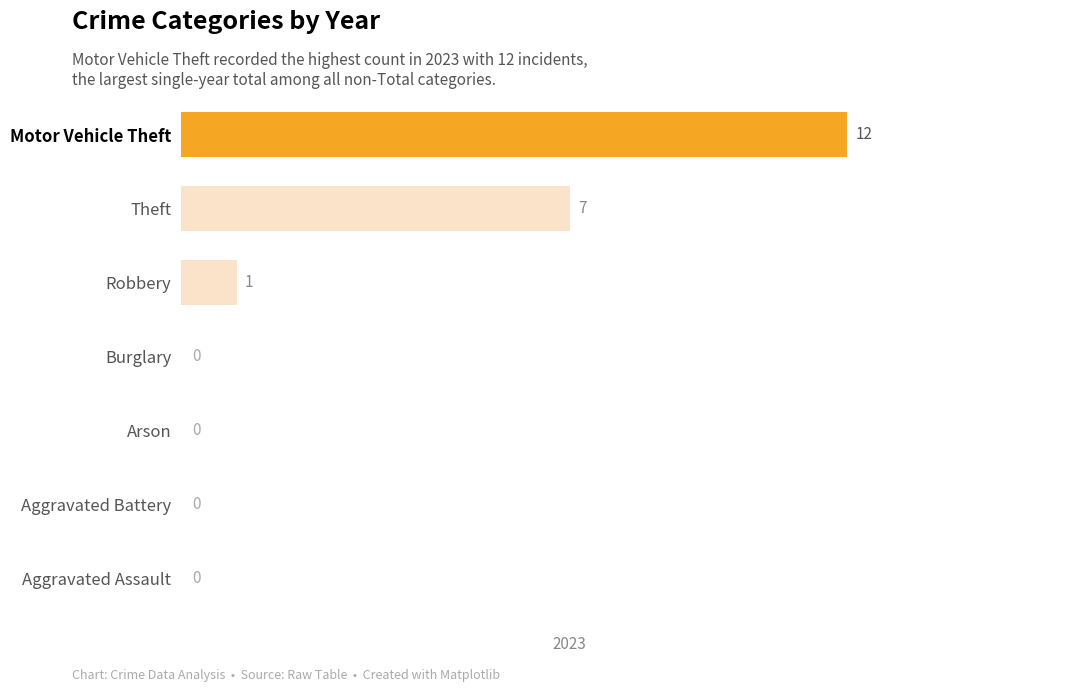

Are the bars grouped side by side (vs. stacked)?

No